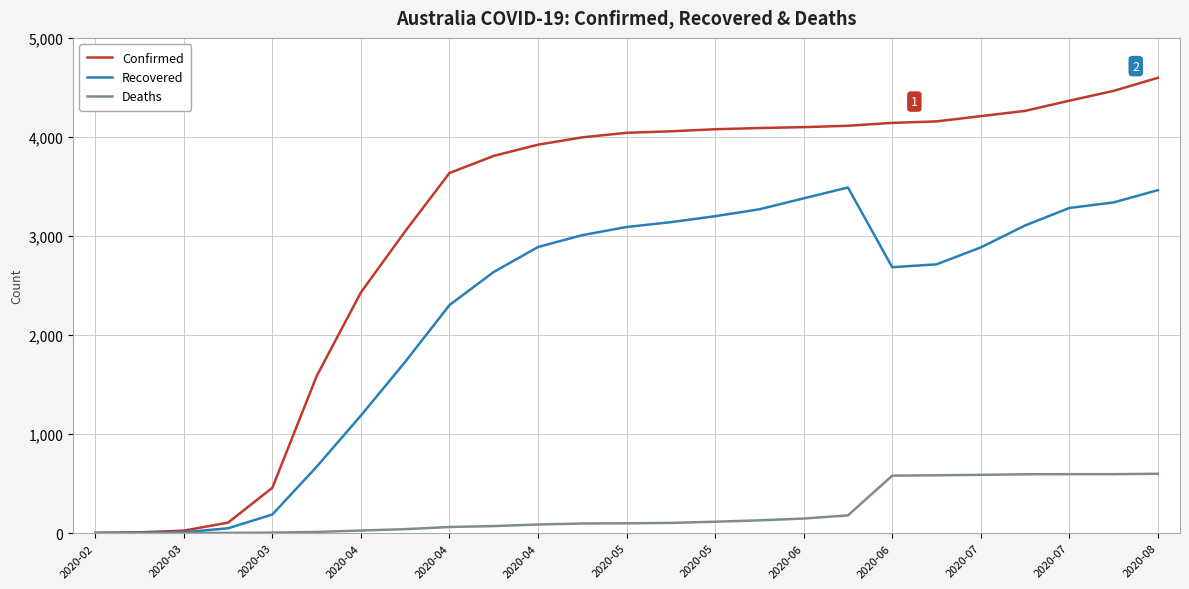

Which series has the largest total across all categories?

Confirmed